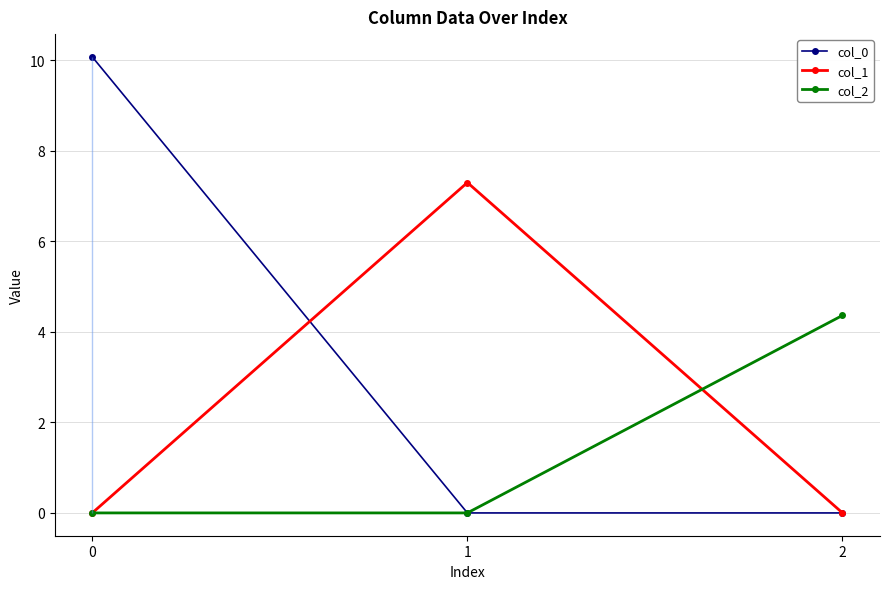

At which label does col_2 reach its peak?

2